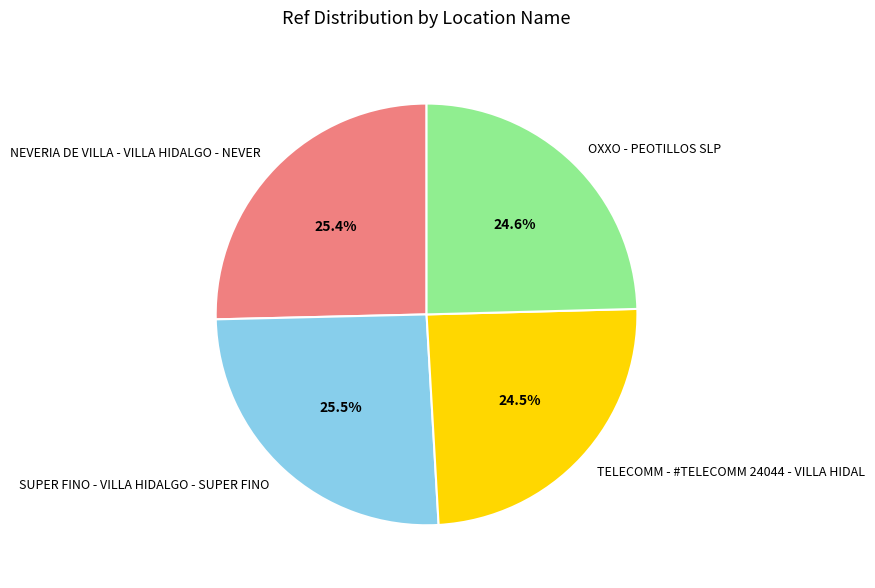

Between OXXO - PEOTILLOS SLP and NEVERIA DE VILLA - VILLA HIDALGO - NEVER, which is larger?

NEVERIA DE VILLA - VILLA HIDALGO - NEVER